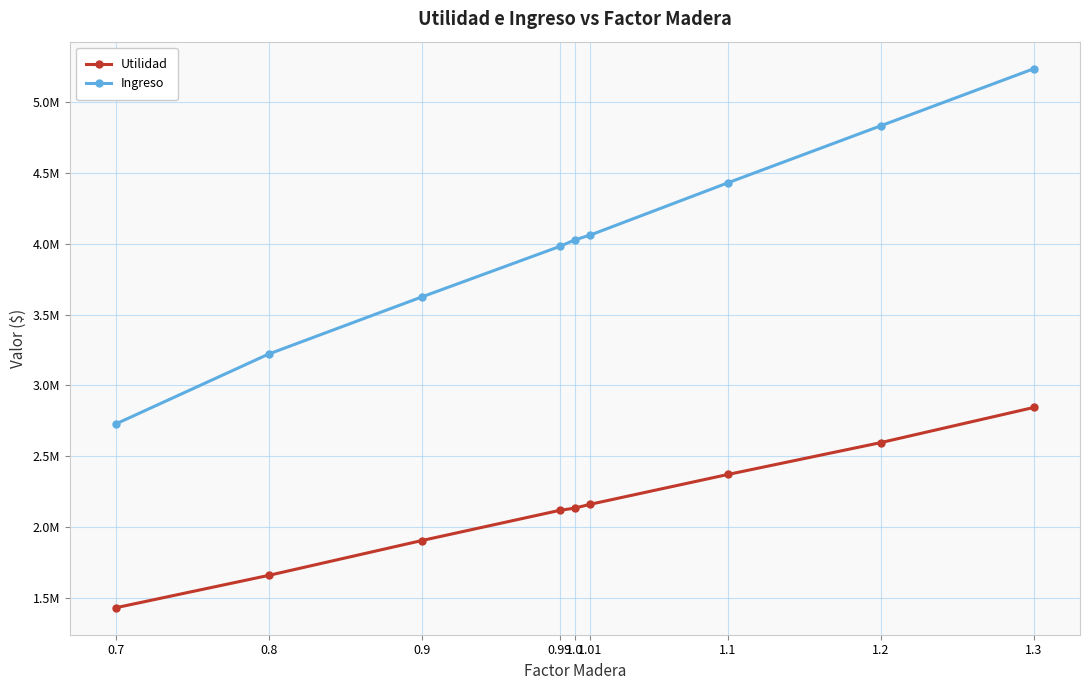

True or false: Ingreso and Utilidad intersect in this chart.

False